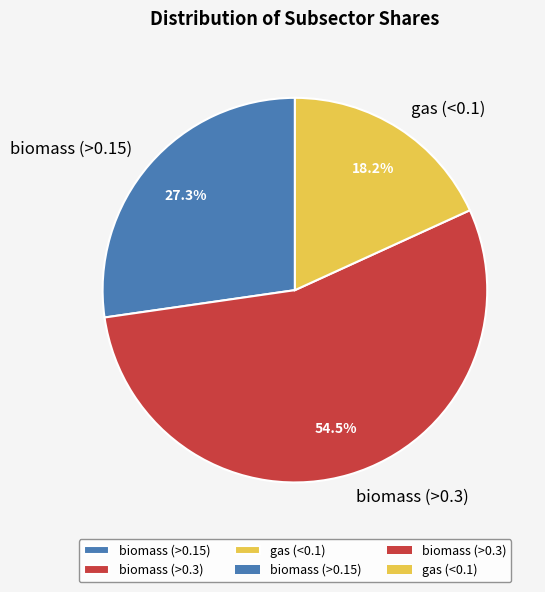

Which category accounts for the majority?

biomass (>0.3)